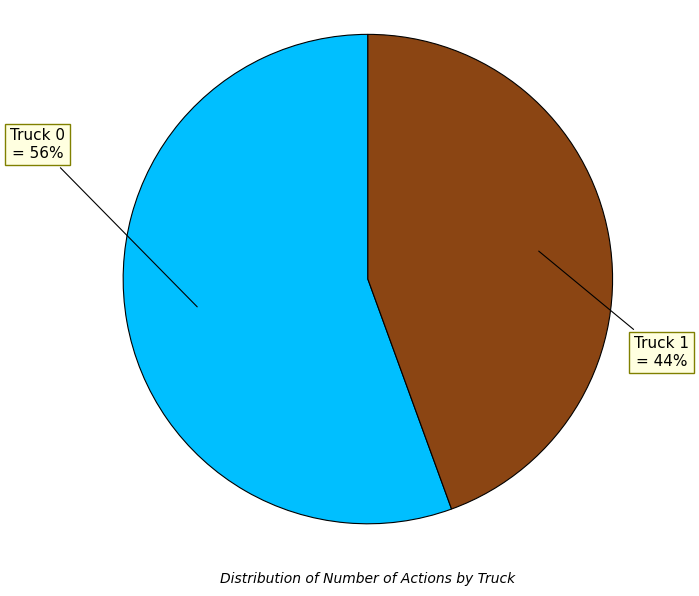

To the nearest percent, what is the average slice percentage?

50%